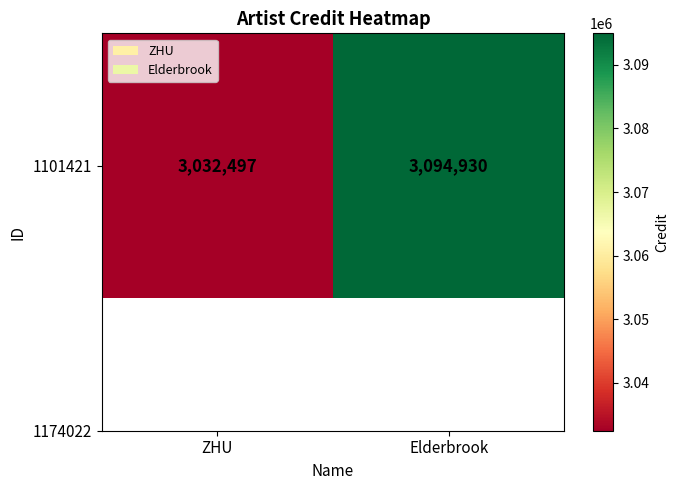

The value at Elderbrook is 3094930. True or false?

True